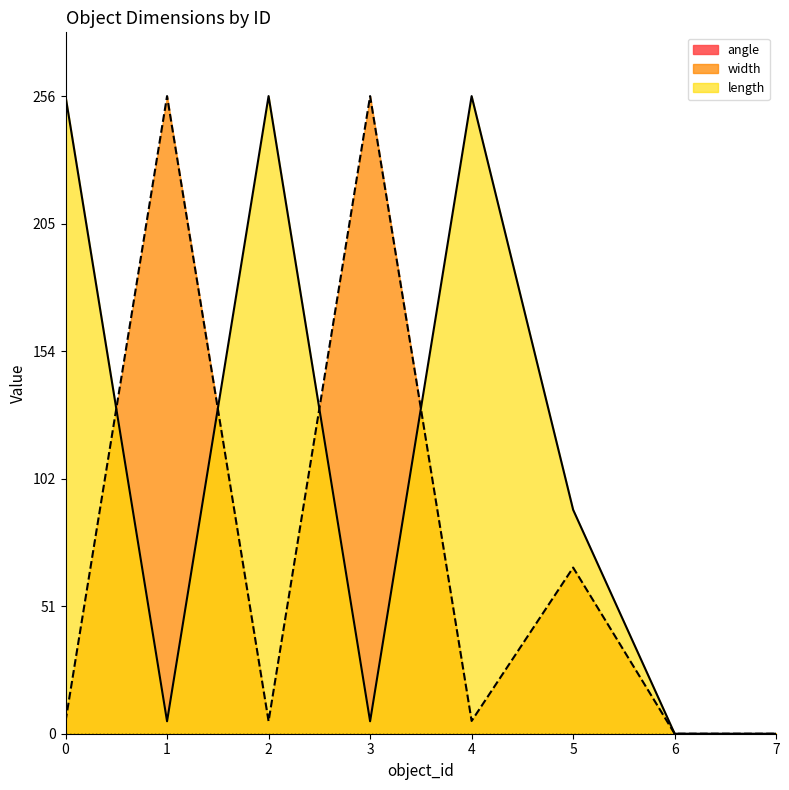

Reading right to left, extract all data points from this chart.

width: 0.0	0.0	66.7	5.1	256.0	5.0	256.0	5.0
length: 0.0	0.0	89.9	256.0	5.0	256.0	5.0	256.0